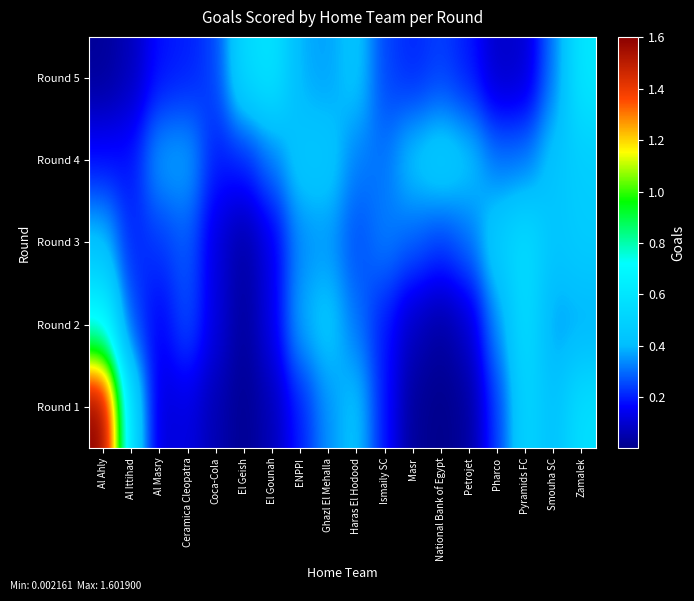

At El Gounah, list the series in order from largest to smallest.

Round 5, Round 4, Round 2, Round 3, Round 1